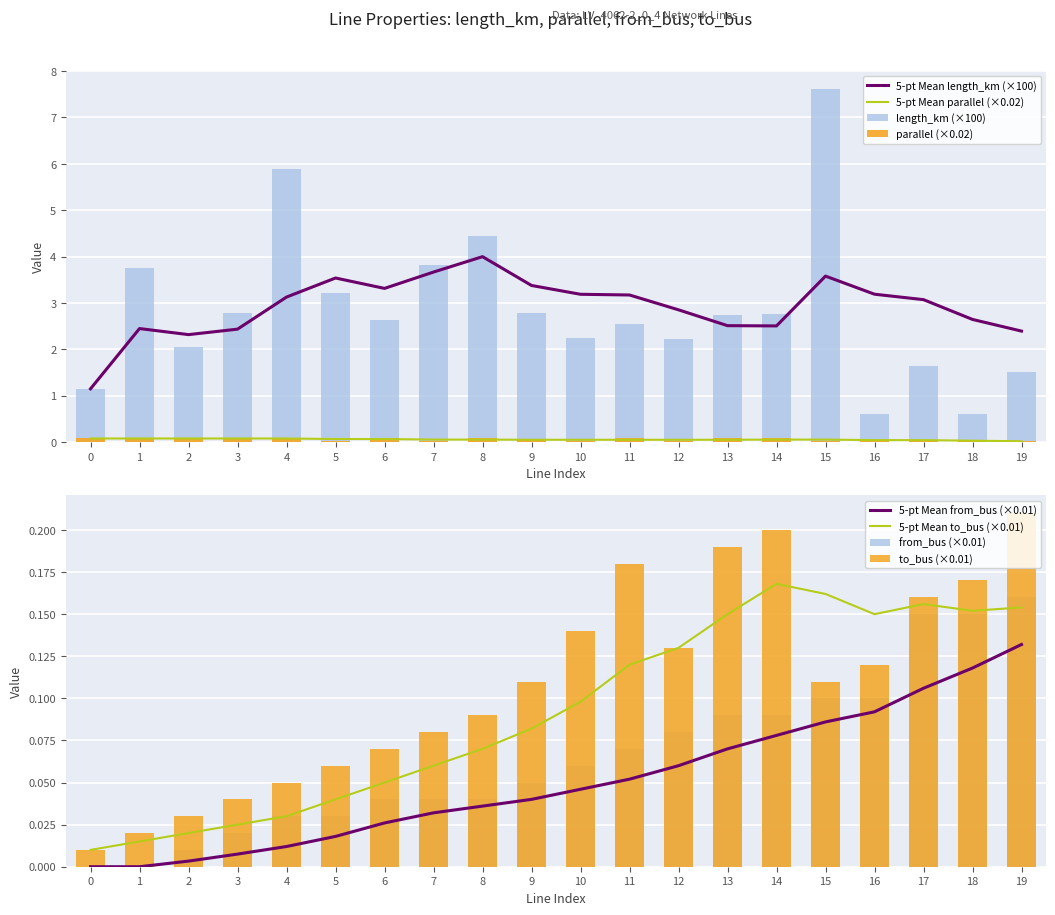

Is it true that parallel equals 0.0 at 14?

False